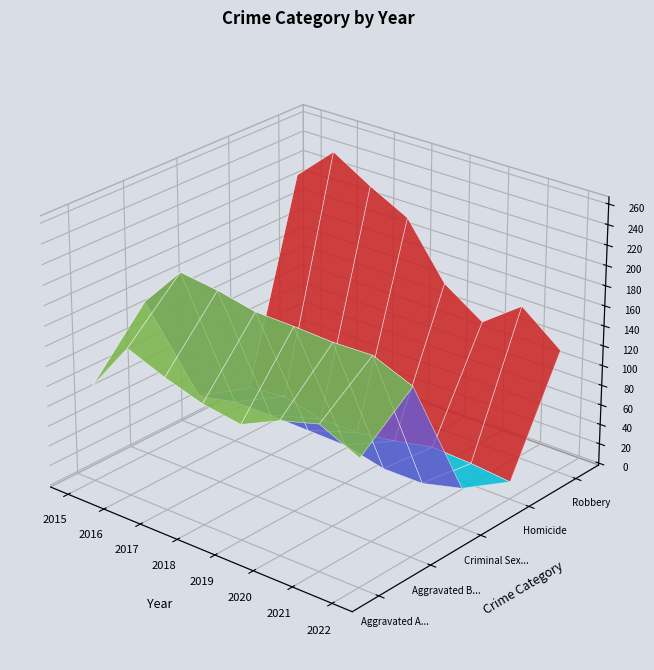

Reading left to right, transcribe all the data shown in this chart.

Aggravated Assault: 95	146	131	119	113	131	142	124
Aggravated Battery: 154	196	191	183	182	180	181	165
Criminal Sexual Assault: 31	39	39	38	37	28	28	38
Homicide: 13	18	8	8	14	22	20	16
Robbery: 212	247	224	204	150	124	153	122